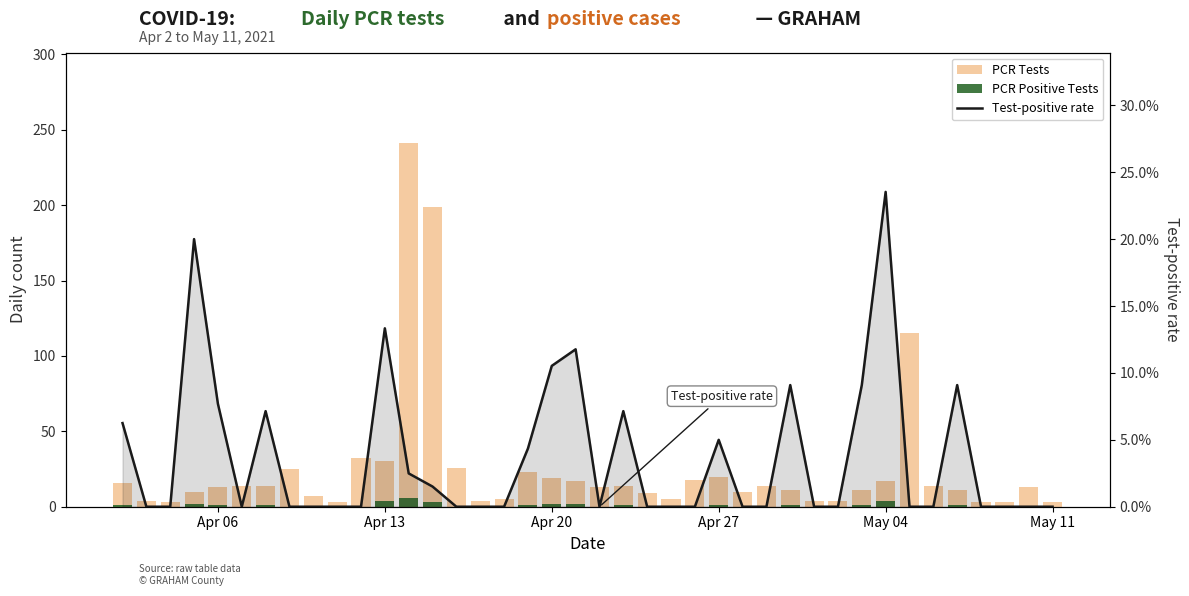

Does the chart contain any negative values?

No